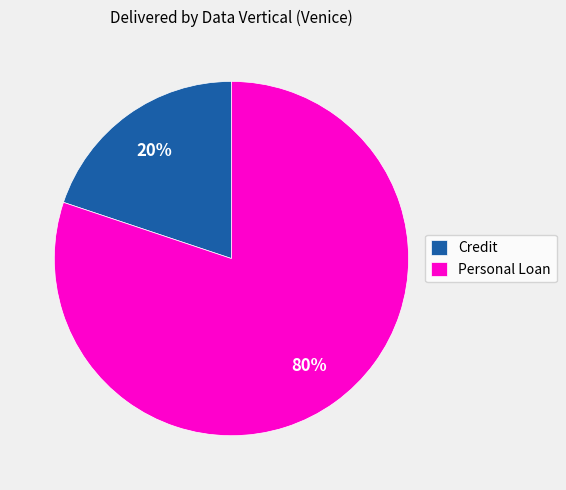

To the nearest percent, what is the difference between the Credit and Personal Loan slice percentages?

60%